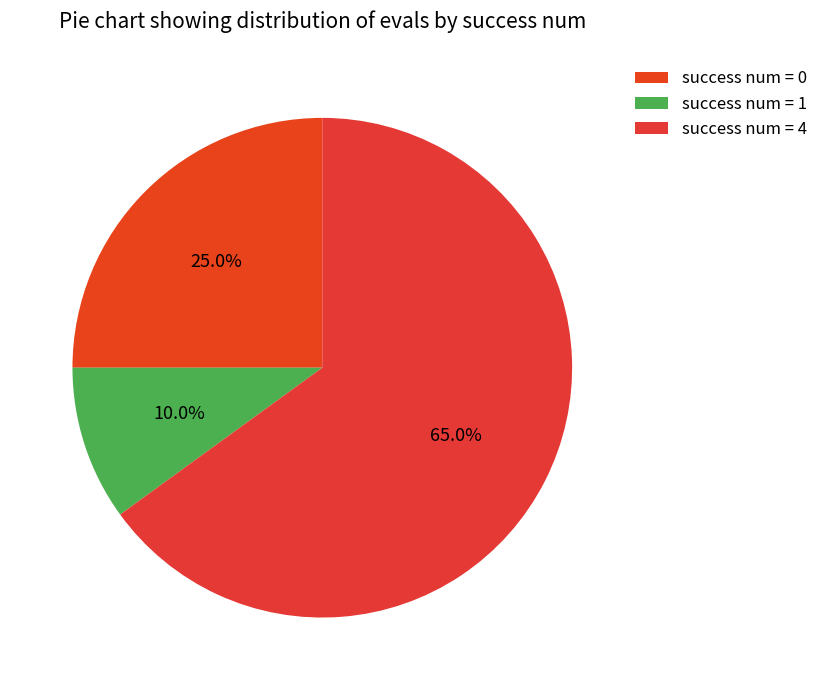

Count the number of slices in the pie.

3